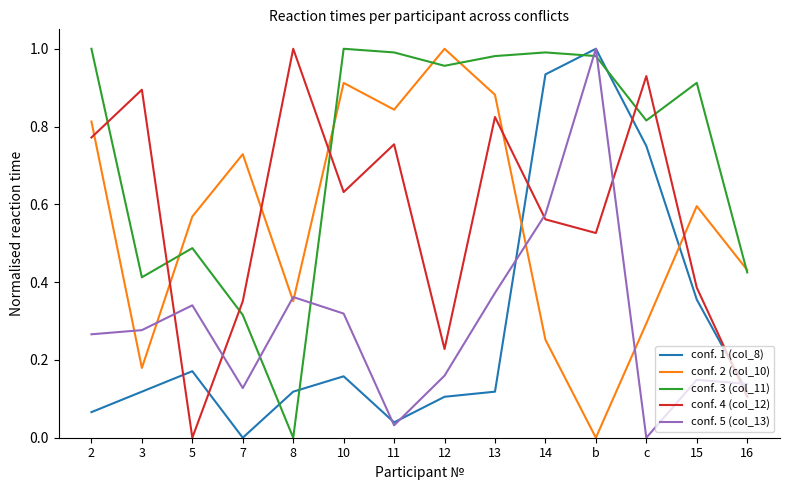

What are all the series names shown in the legend?

conf. 1 (col_8), conf. 2 (col_10), conf. 3 (col_11), conf. 4 (col_12), conf. 5 (col_13)